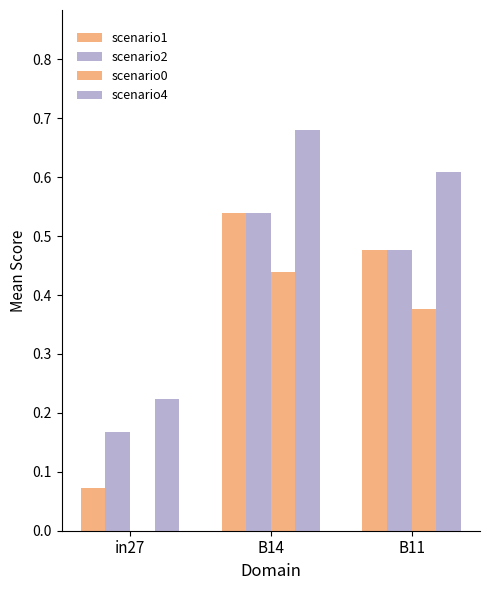

Which series has the largest range (max minus min)?

scenario1